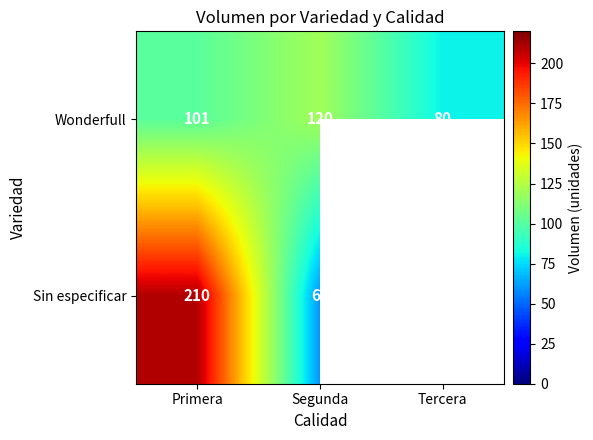

What is the total value across all series at Segunda?

180